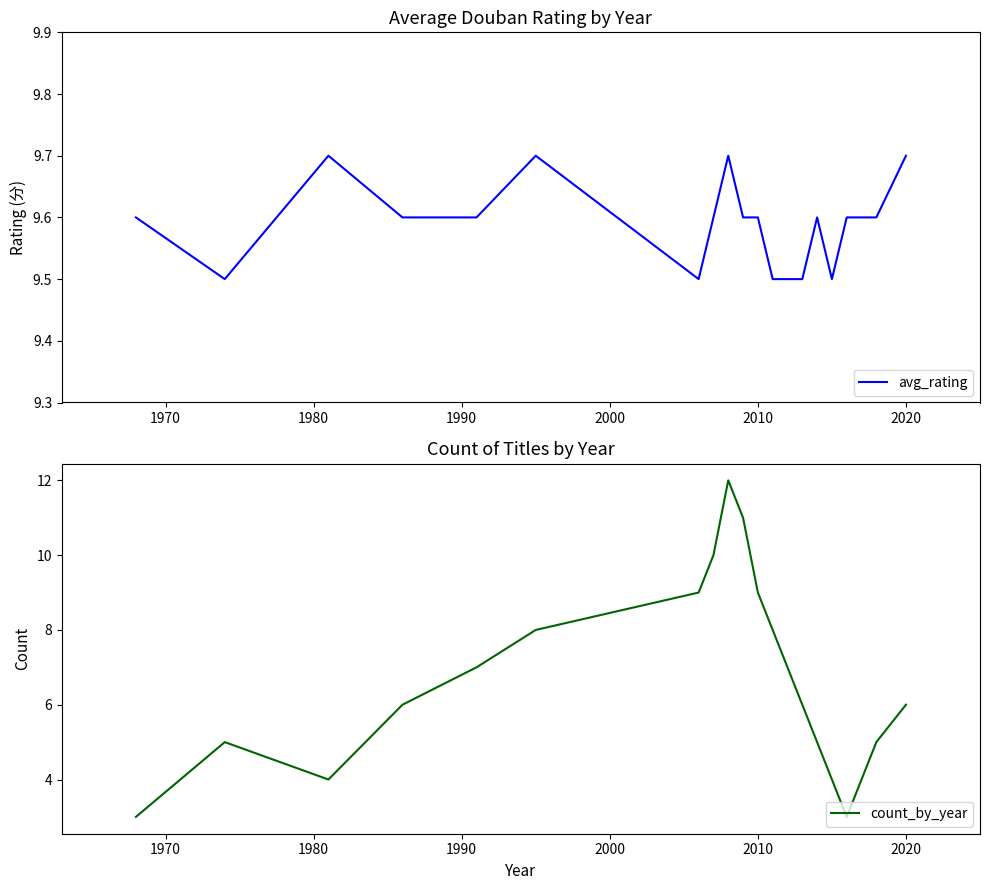

Is this an area chart (filled region under the line)?

No